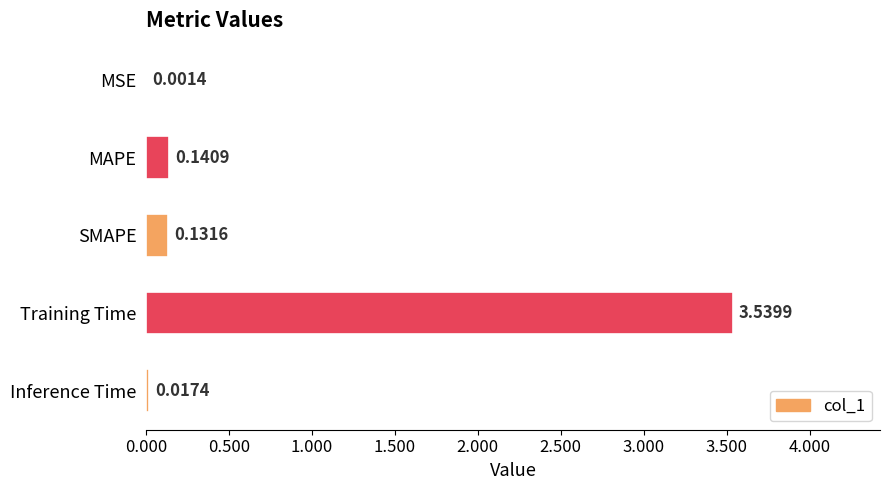

What is the sum of all values?

3.8